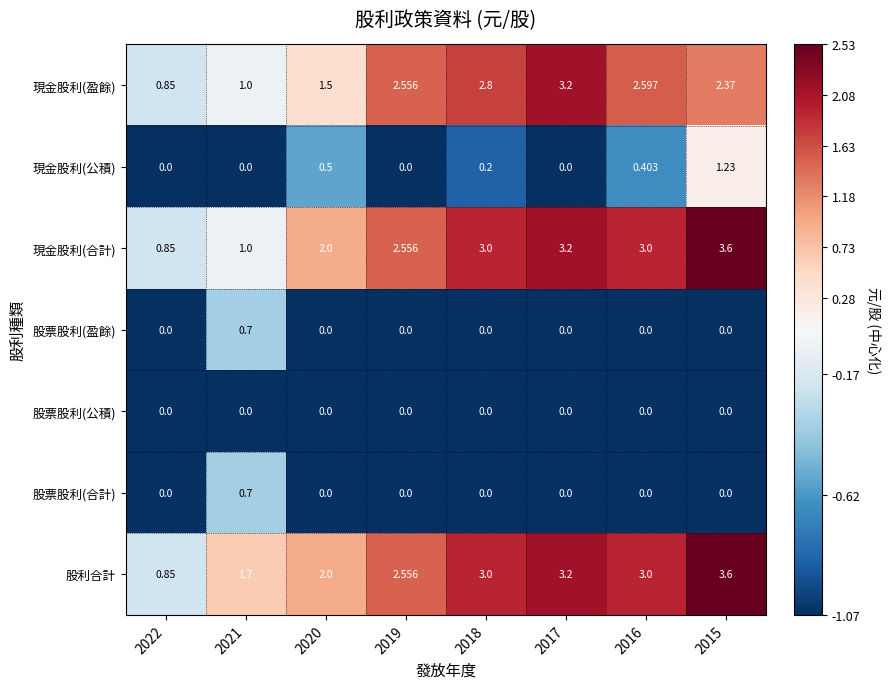

How many values in the 股利合計 series are below 3?

4